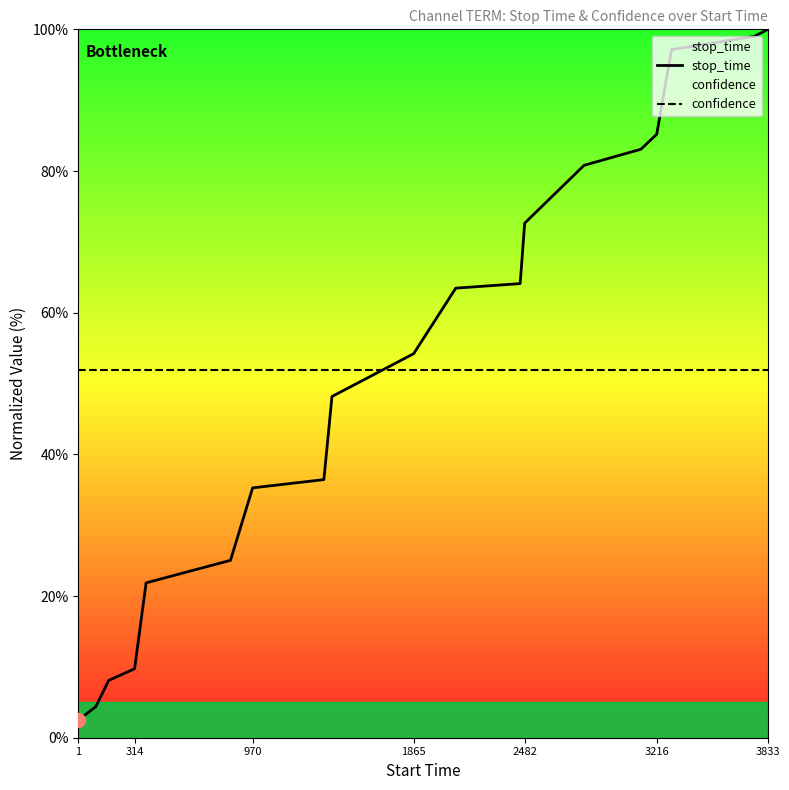

Is it true that confidence equals 51.9 at 970?

True